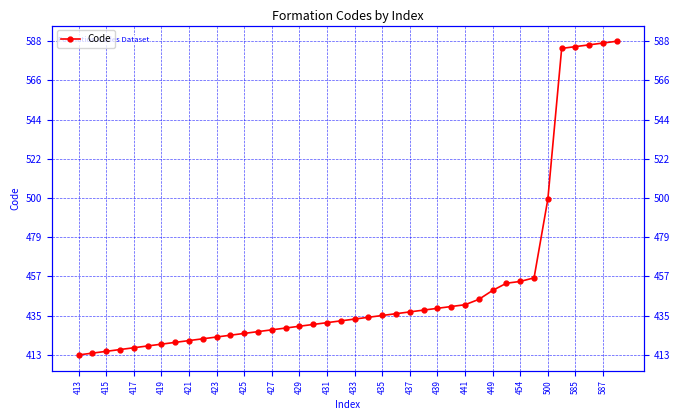

What is the sum of the values at 25 and 22?

873